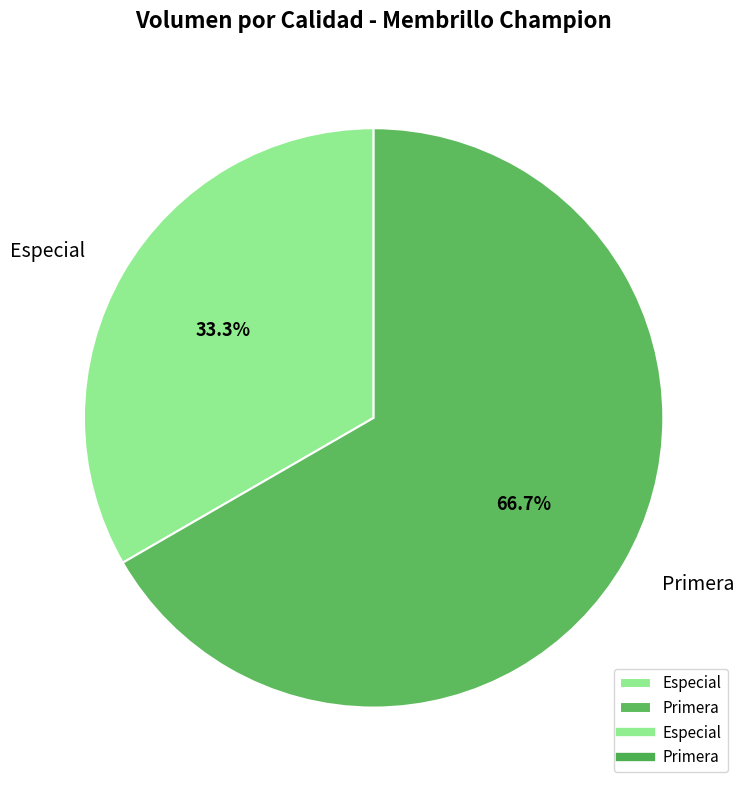

Approximately how many times larger is the value at Primera compared to Especial?

2.0